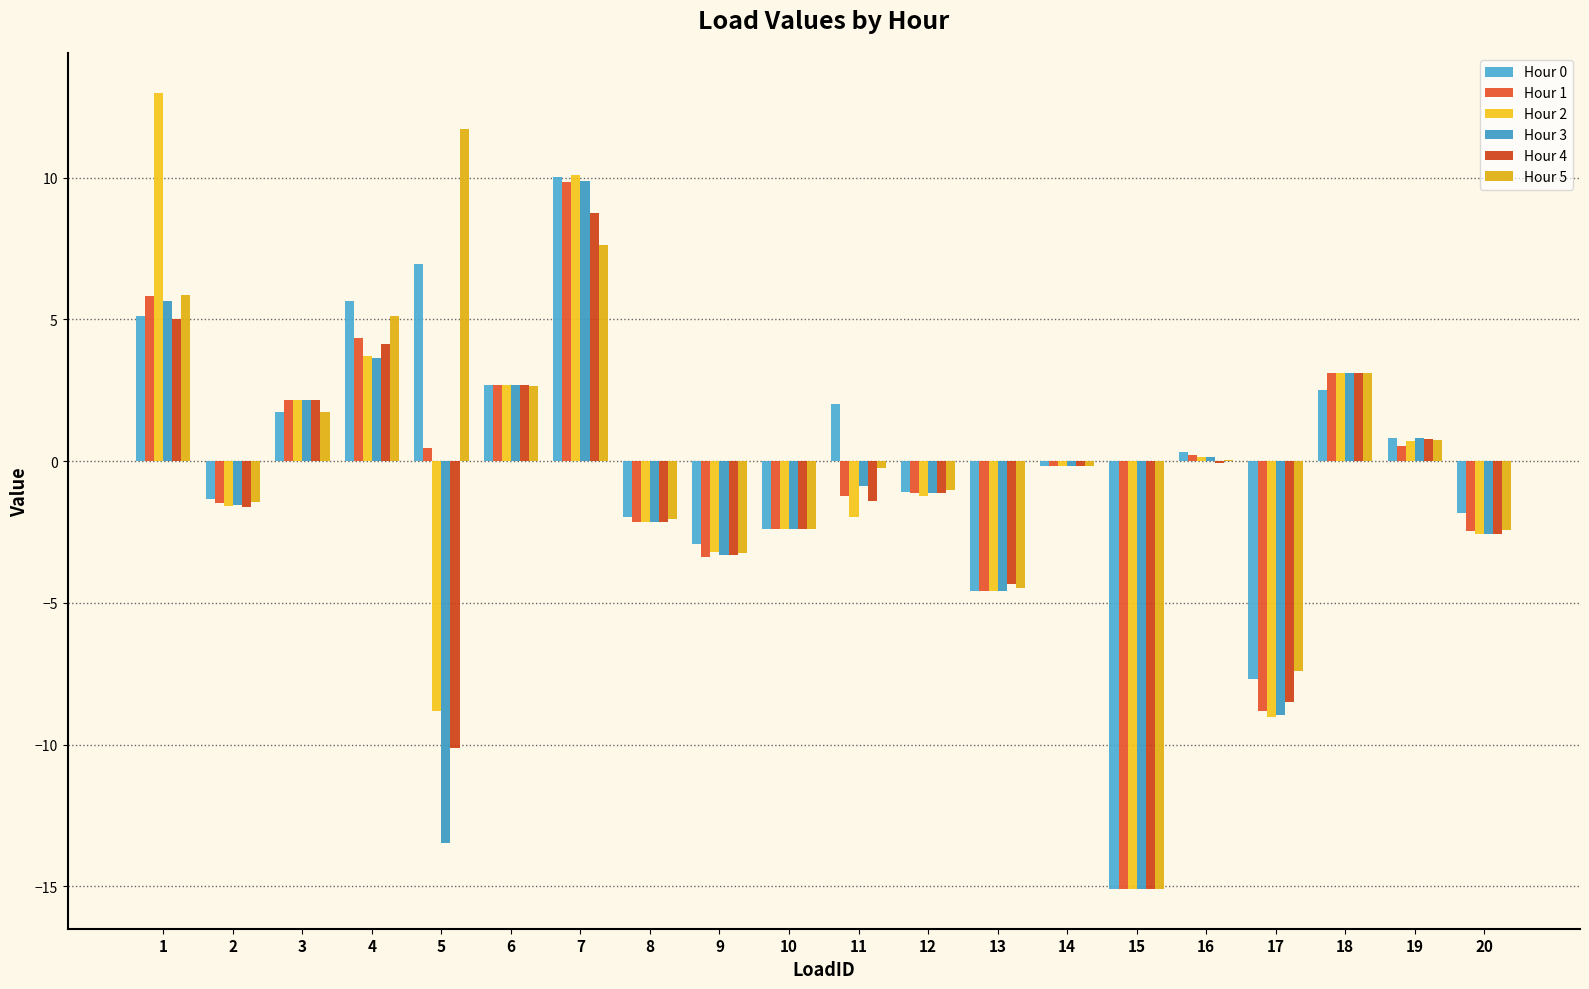

What is the total value across all series at 16?

0.8